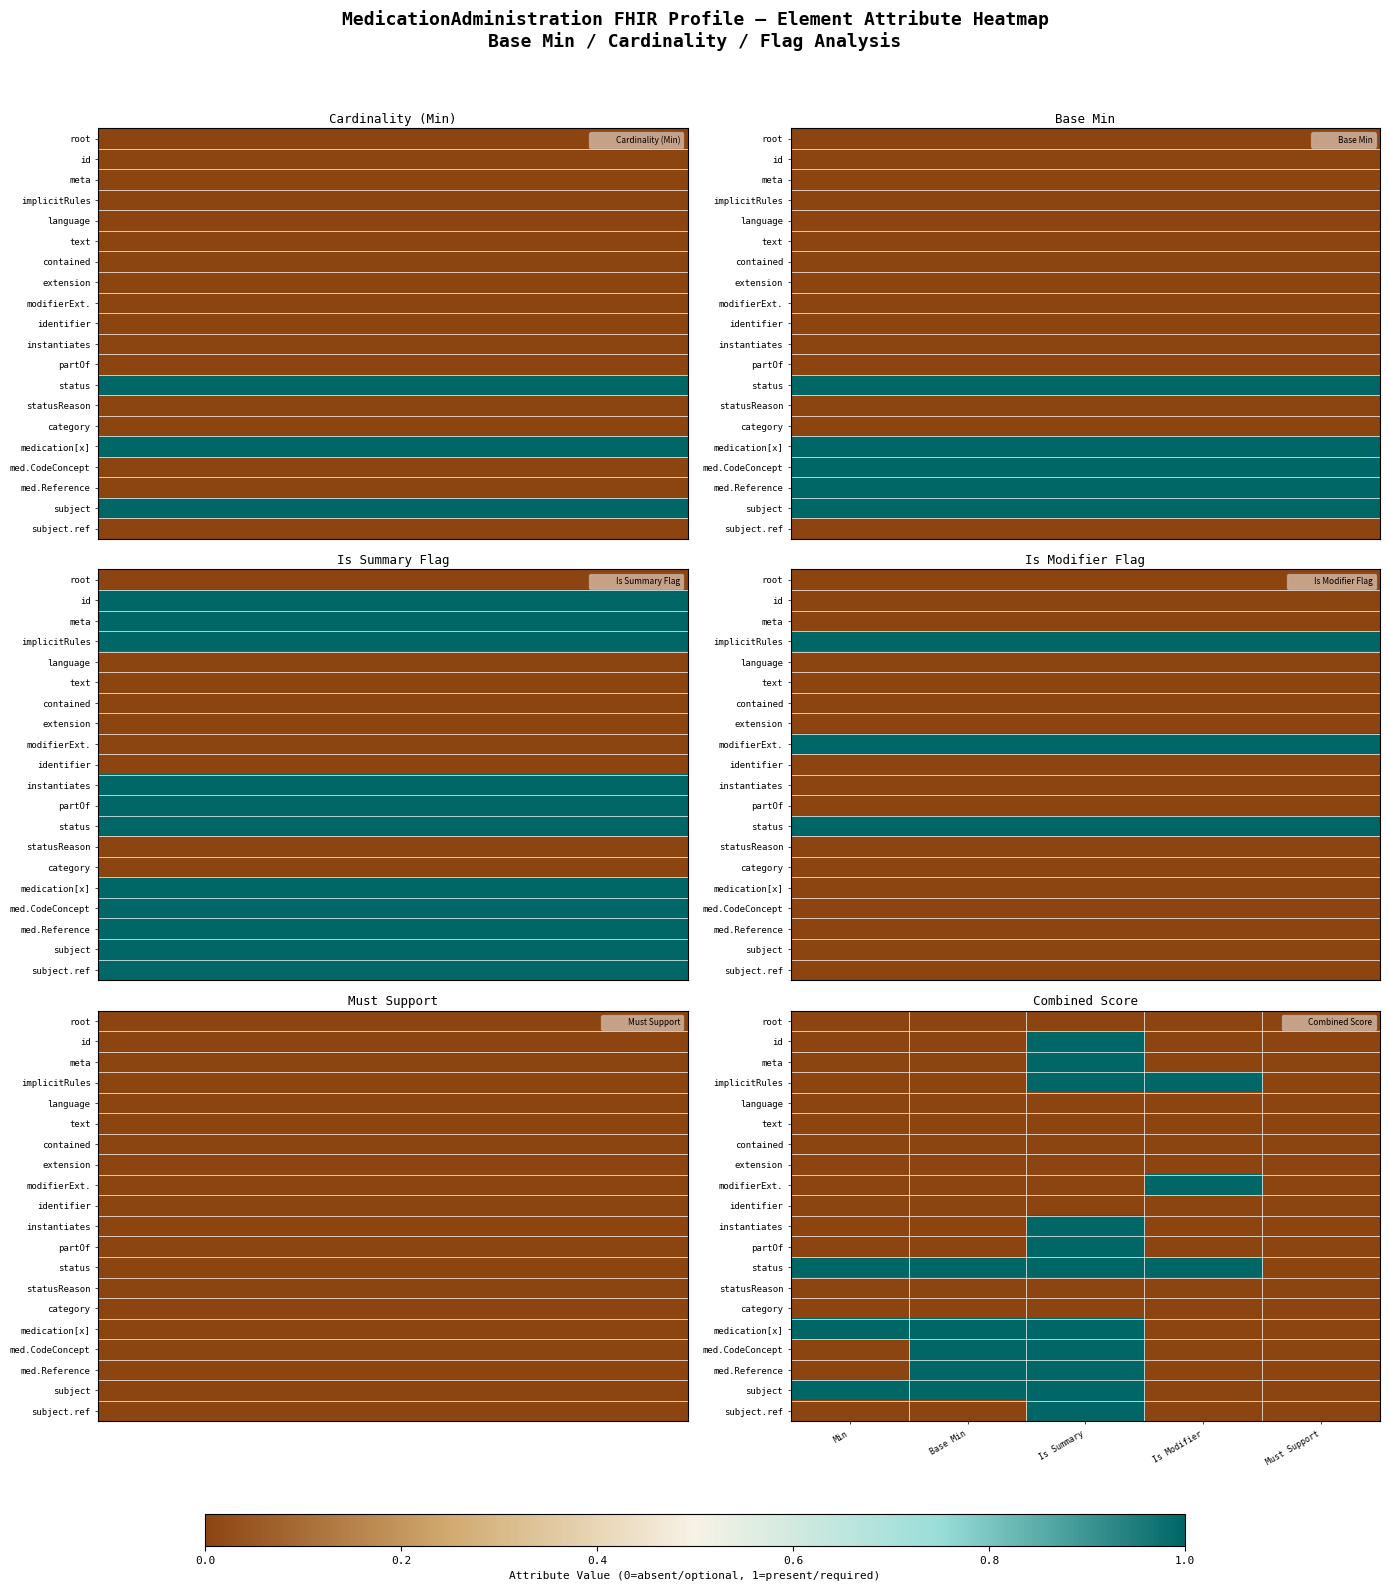

Which category has the lowest value across all series?

Min